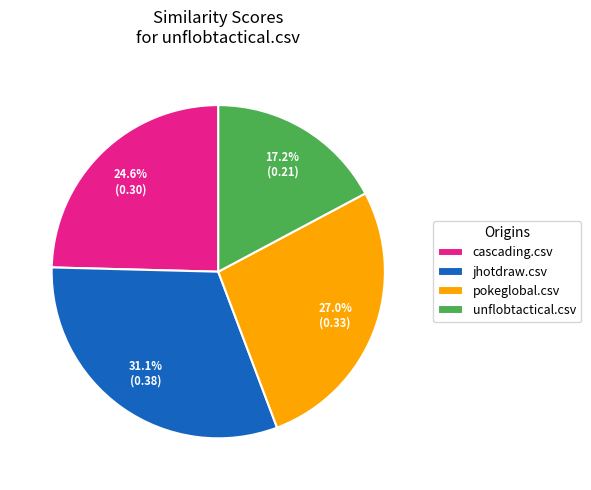

Does jhotdraw.csv represent more than half of the total?

No